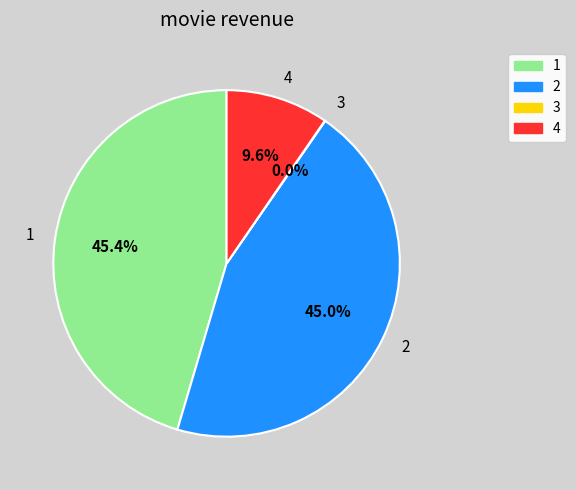

Is the sum of 1 and 4 greater than half?

Yes